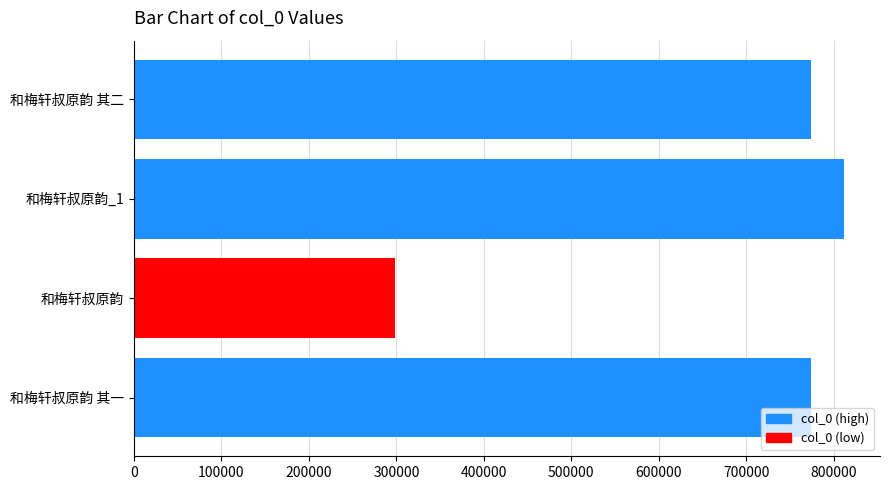

What is the change in value from 和梅轩叔原韵 其一 to 和梅轩叔原韵_1?

+37876